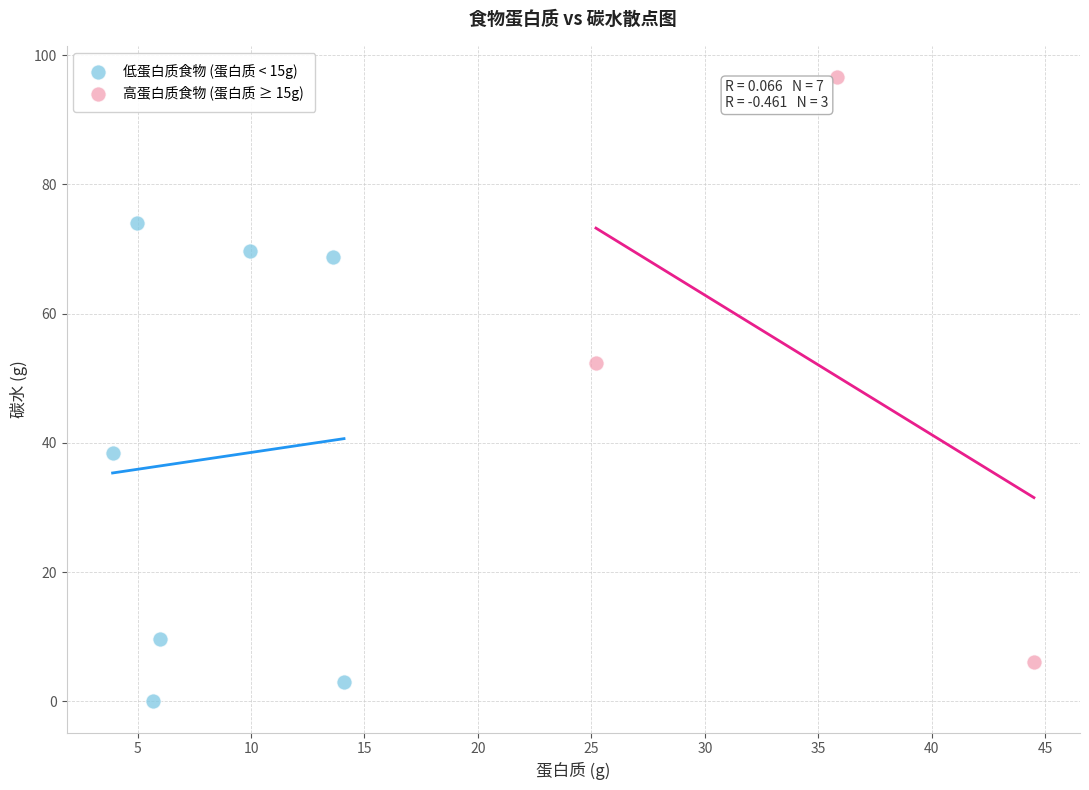

What are all the series names shown in the legend?

低蛋白质食物 (蛋白质 < 15g), 高蛋白质食物 (蛋白质 ≥ 15g)